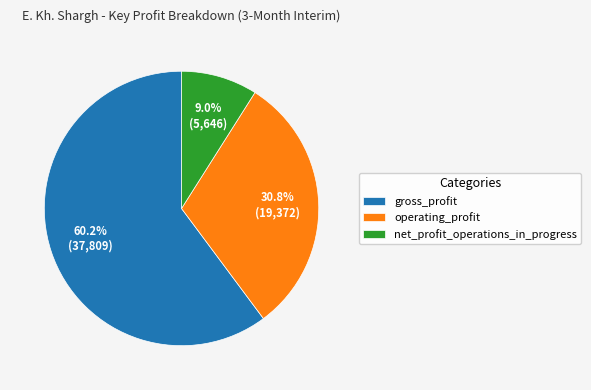

What percentage is the operating_profit slice, to the nearest percent?

31%